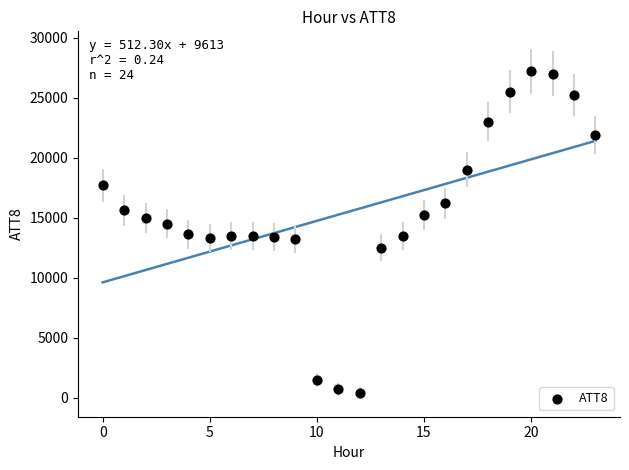

What is the range of Y values (max minus min)?

26800